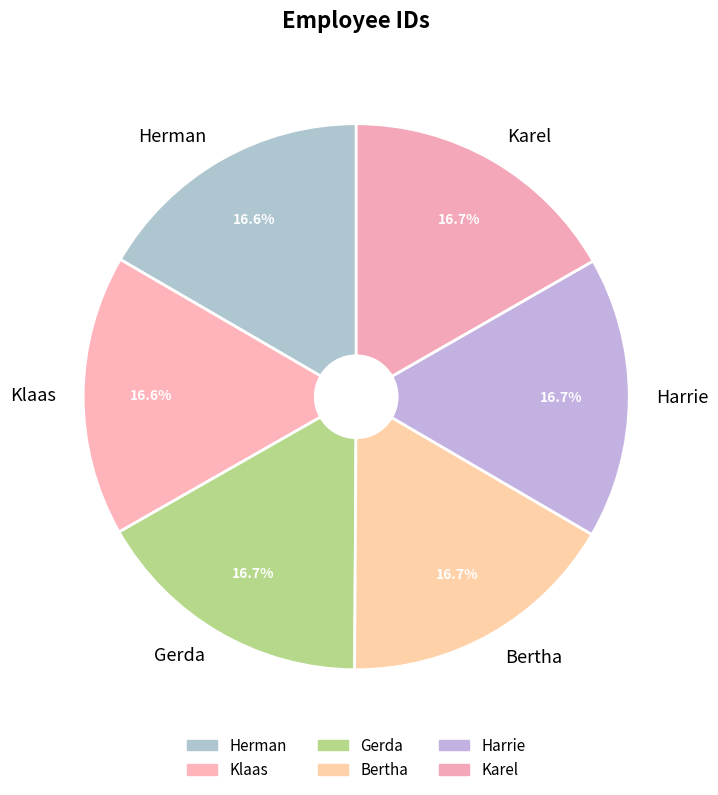

How much of the chart is everything except Herman?

83.4%